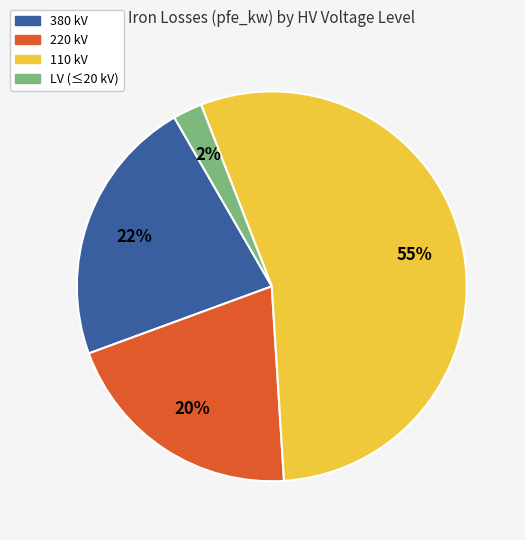

To the nearest percent, what is the average slice percentage?

25%